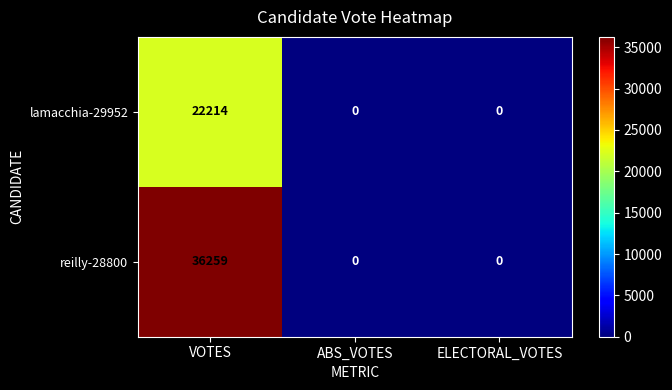

What is the difference between the highest and lowest values at VOTES?

14045